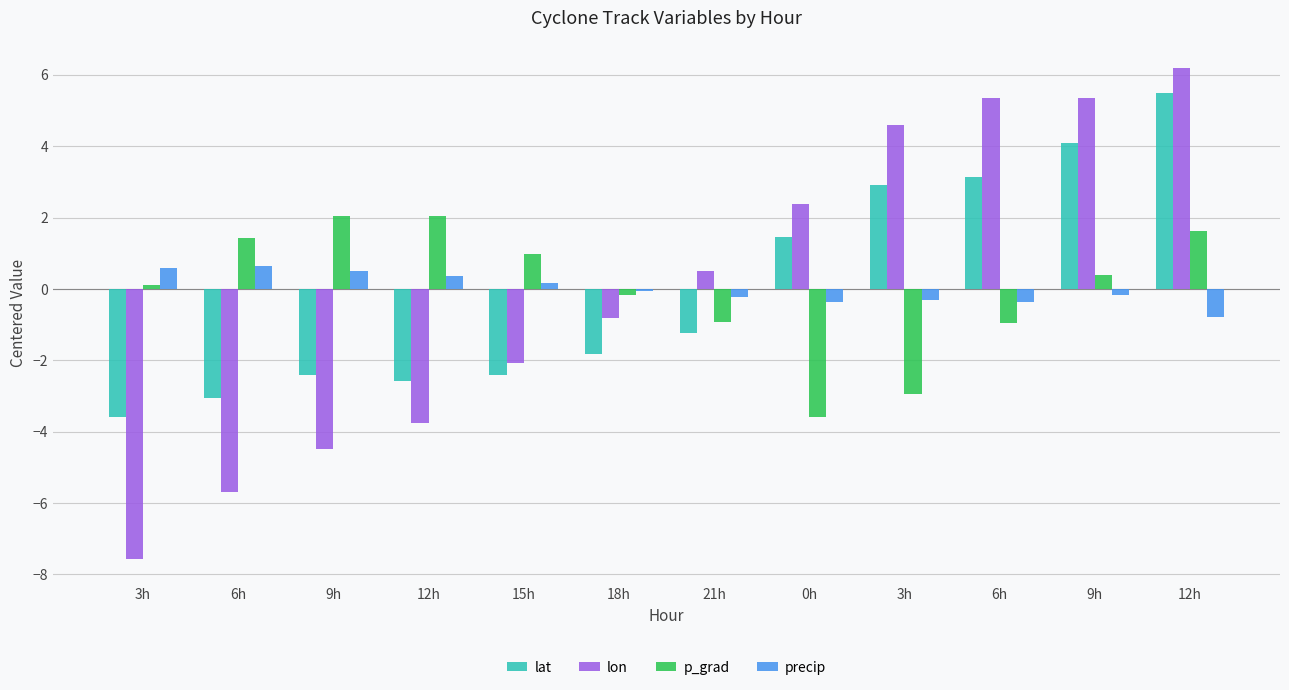

At how many categories does at least one series exceed 1?

8